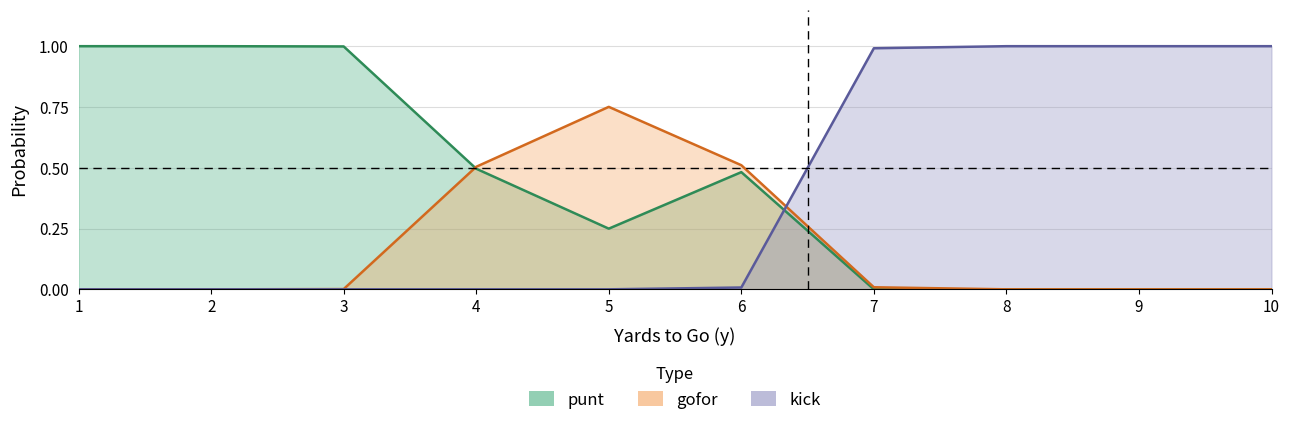

Is it true that punt equals 0.0 at 10?

True